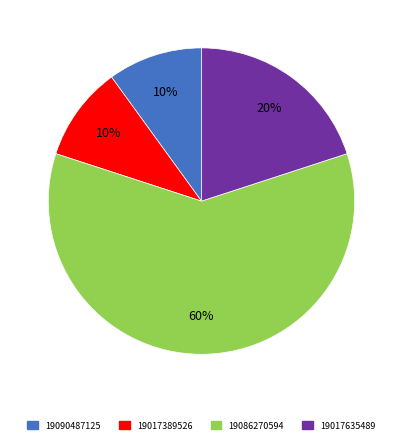

Is there any slice that represents more than half of the pie?

Yes